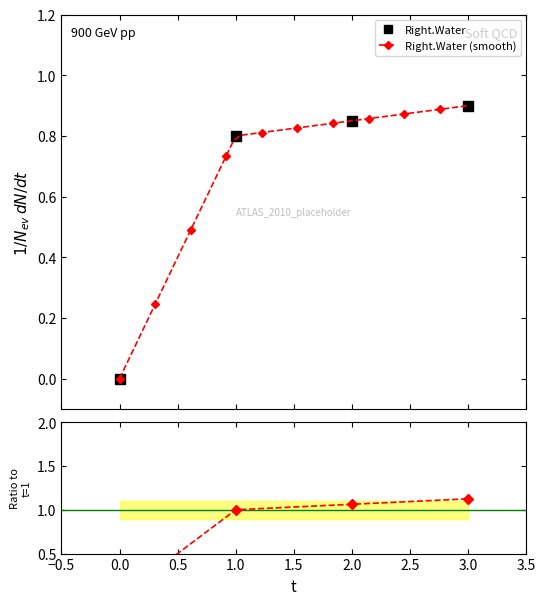

The value at 0 is 0.0. True or false?

True